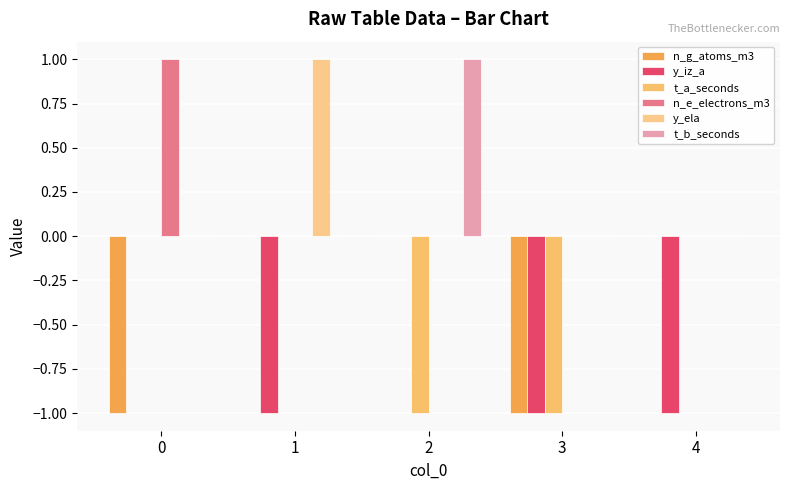

Reading left to right, what are all the values shown in this chart?

n_g_atoms_m3: -1	0	0	-1	0
y_iz_a: 0	-1	0	-1	-1
t_a_seconds: 0	0	-1	-1	0
n_e_electrons_m3: 1	0	0	0	0
y_ela: 0	1	0	0	0
t_b_seconds: 0	0	1	0	0